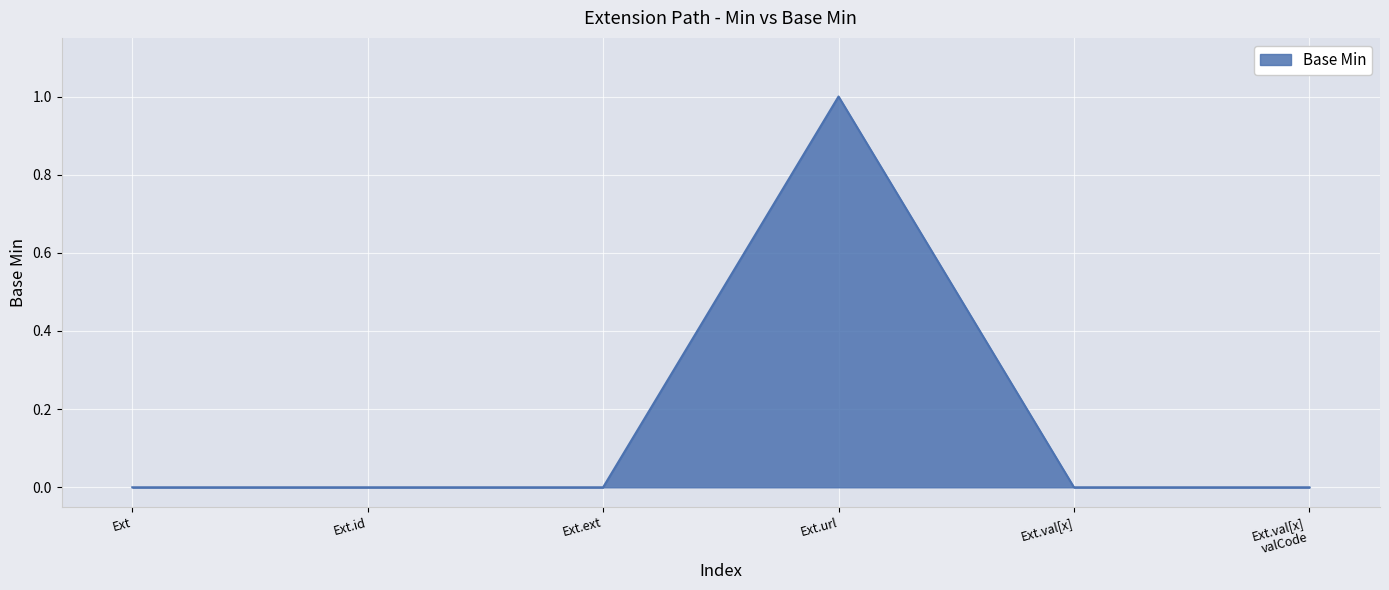

What position from the left is Ext.id?

2